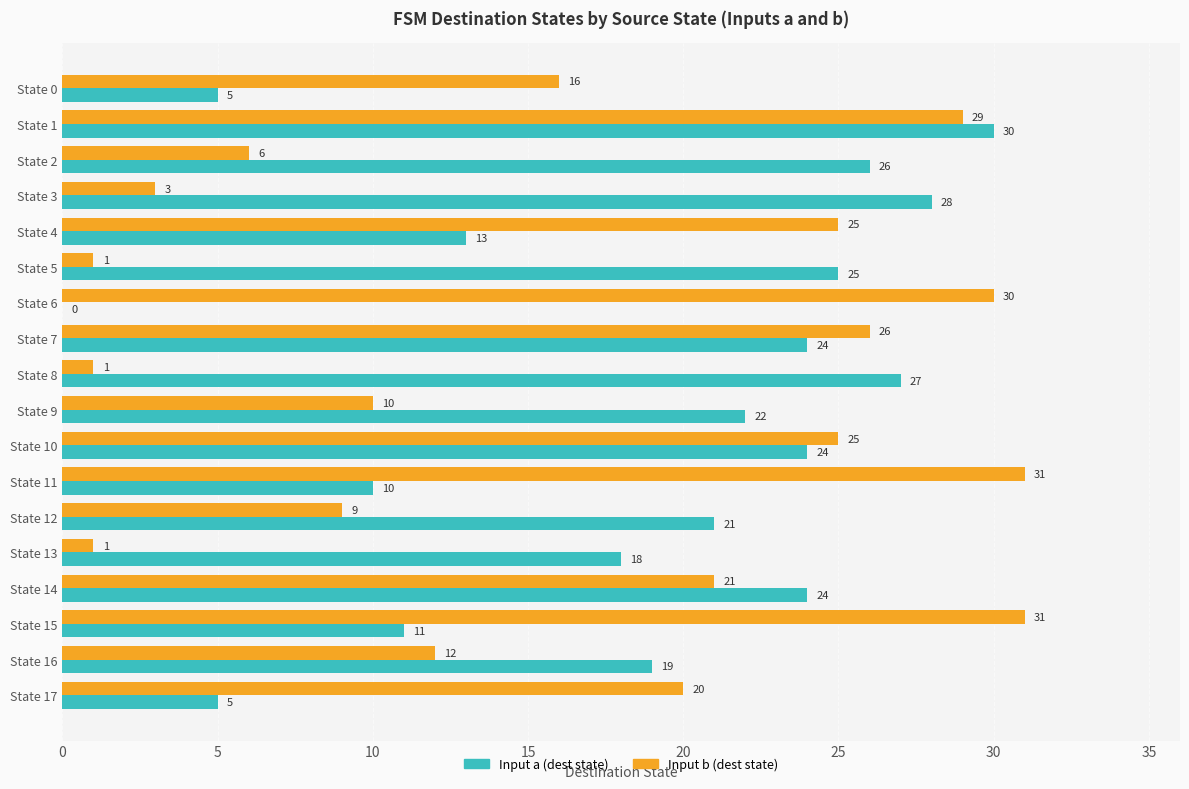

What is the average value of the Input a (dest state) series?

18